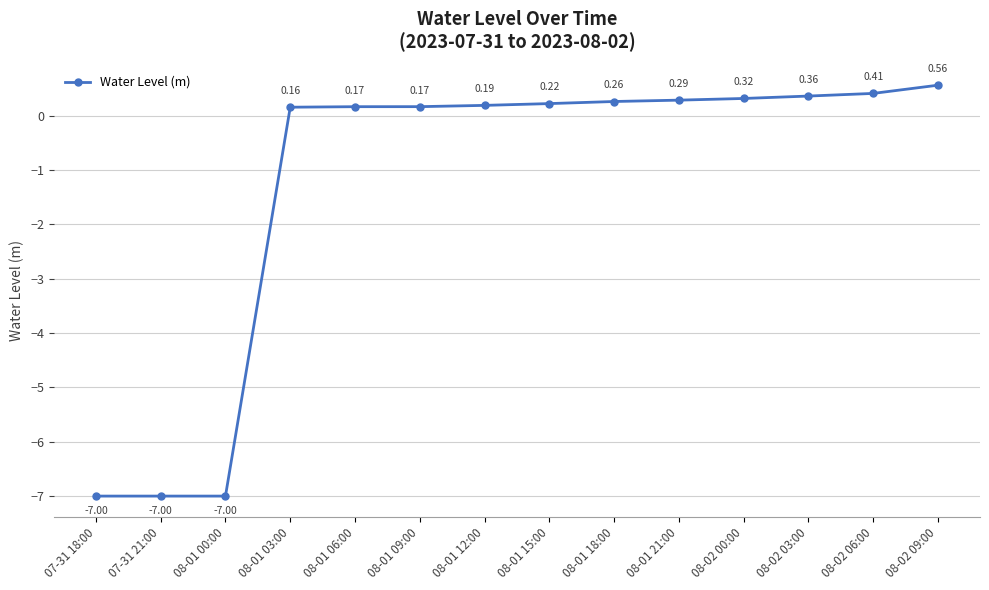

How many categories are shown in the chart?

14